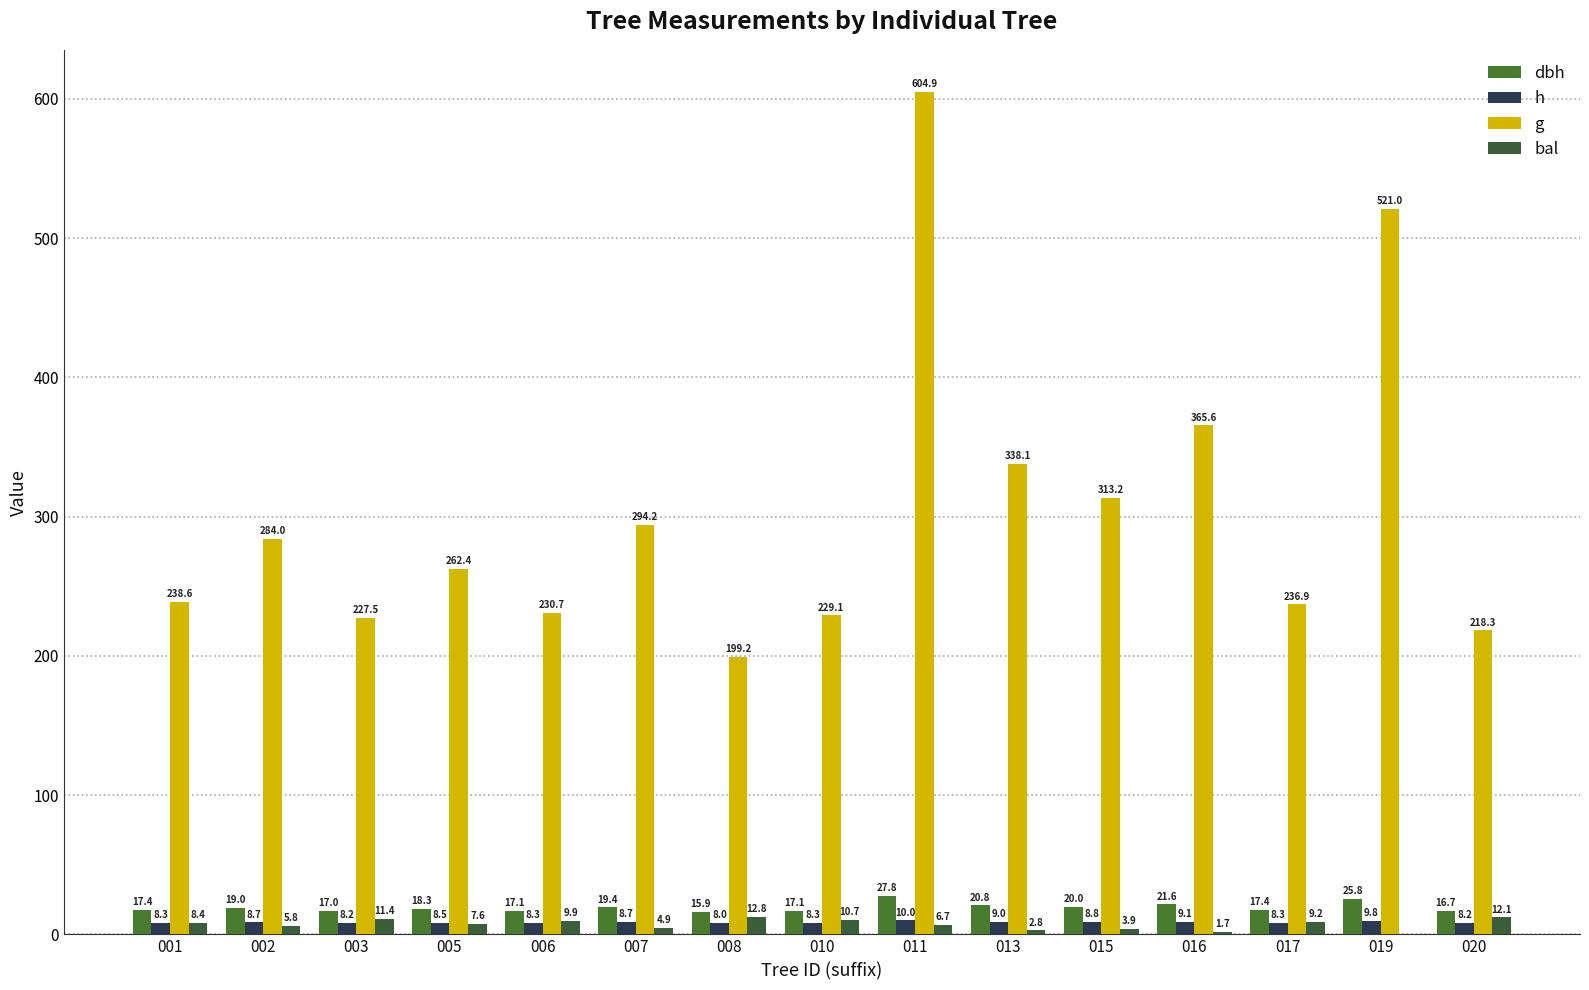

How many positive values does the bal series have?

14